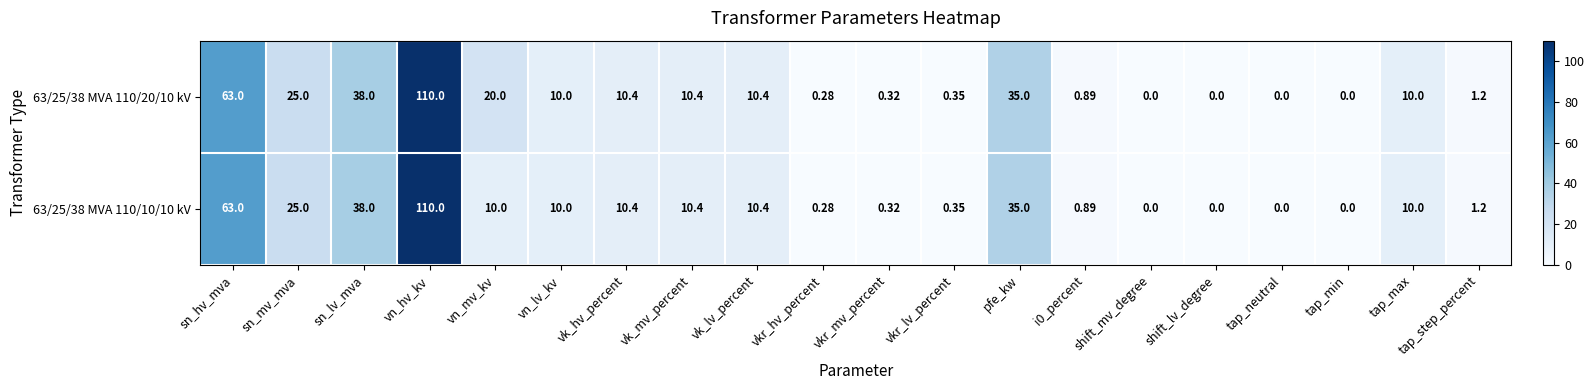

At which label does 63/25/38 MVA 110/10/10 kV first exceed 10?

sn_hv_mva